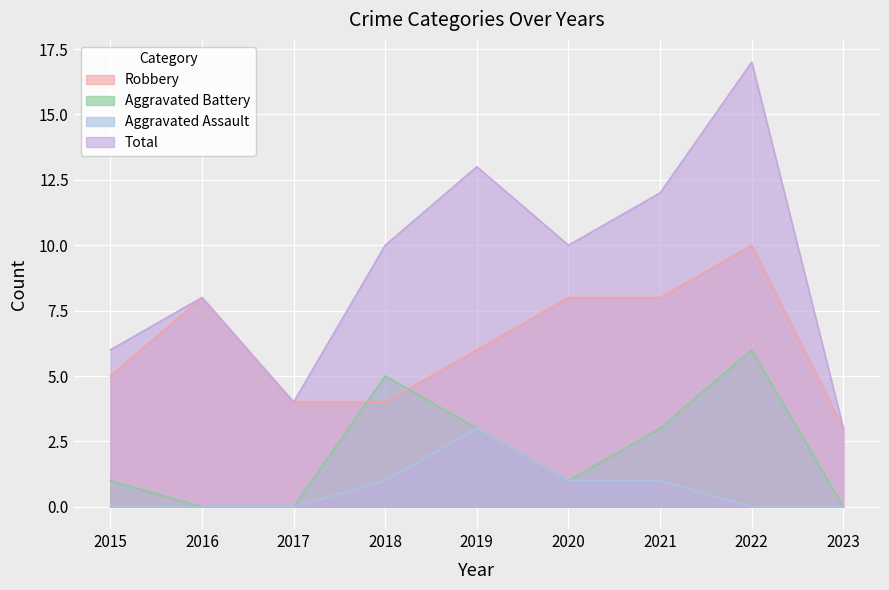

Which series has the widest spread of values?

Total